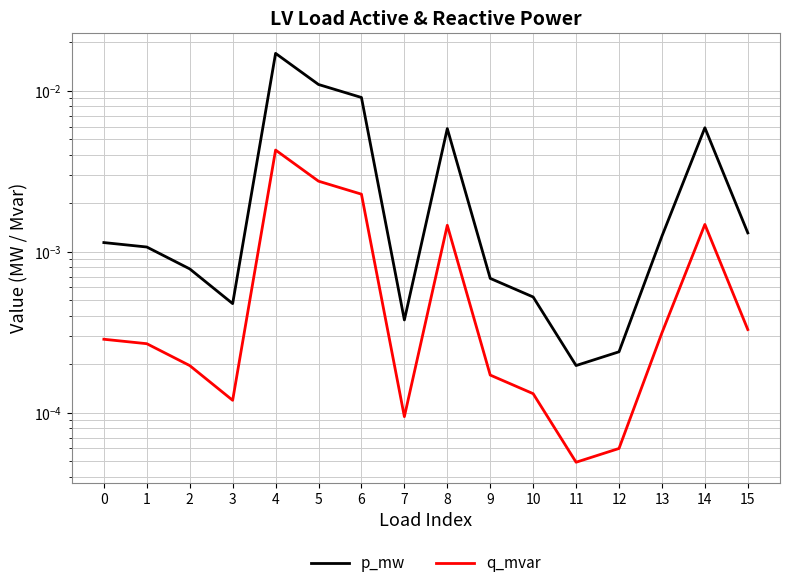

In p_mw, how many points are higher than both neighbors (excluding endpoints)?

3